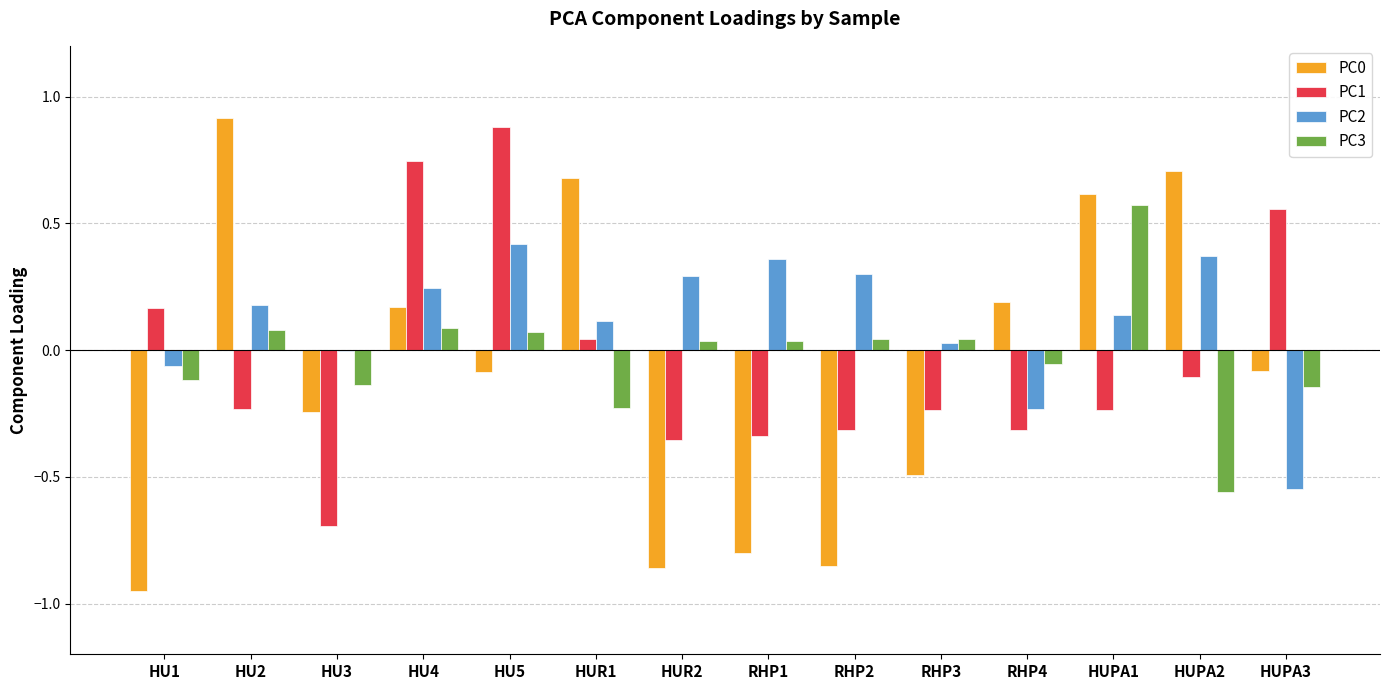

What is the greatest value displayed?

0.9